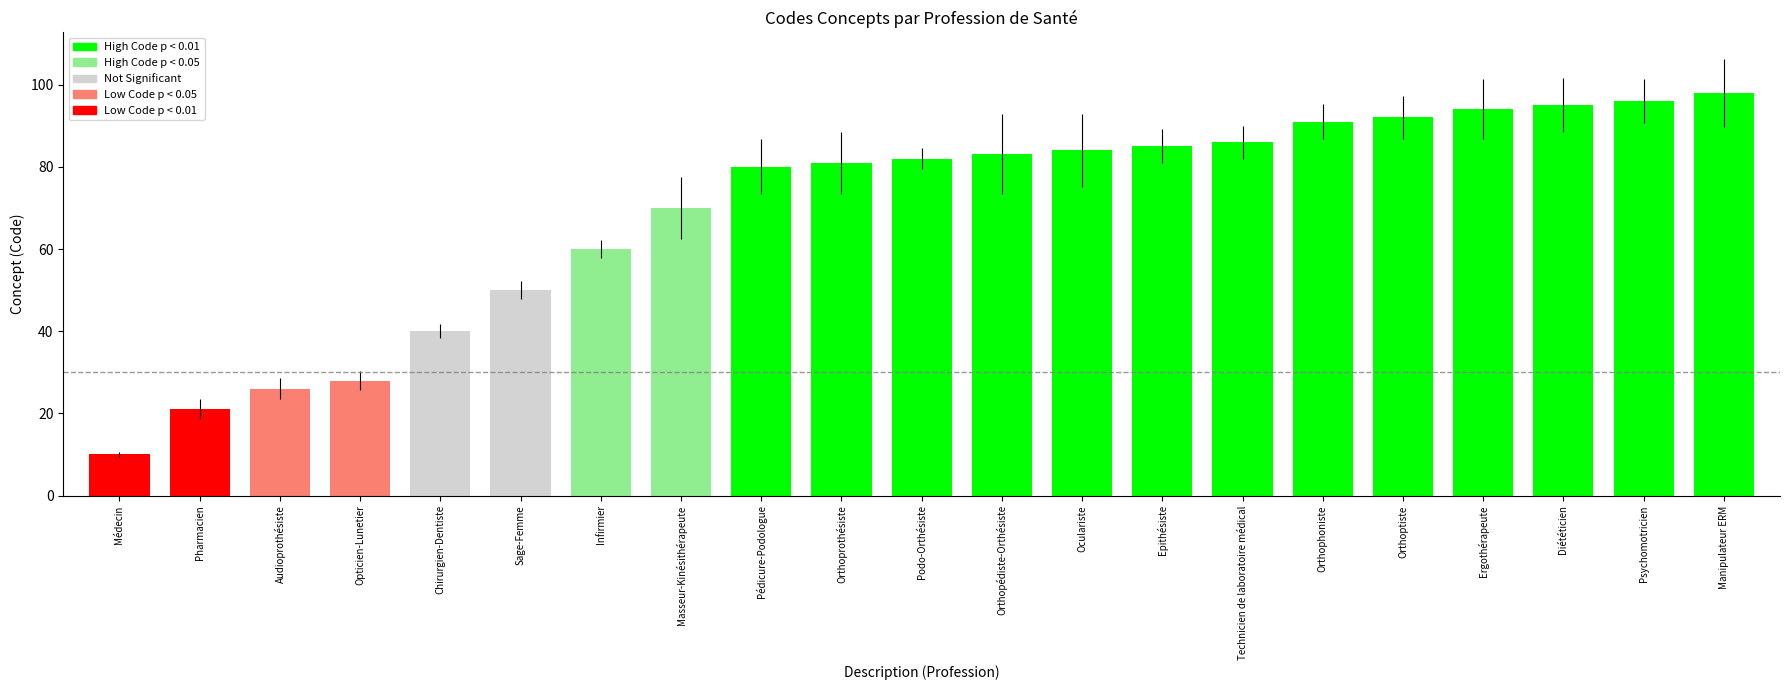

Which has a higher value, Epithésiste or Médecin?

Epithésiste